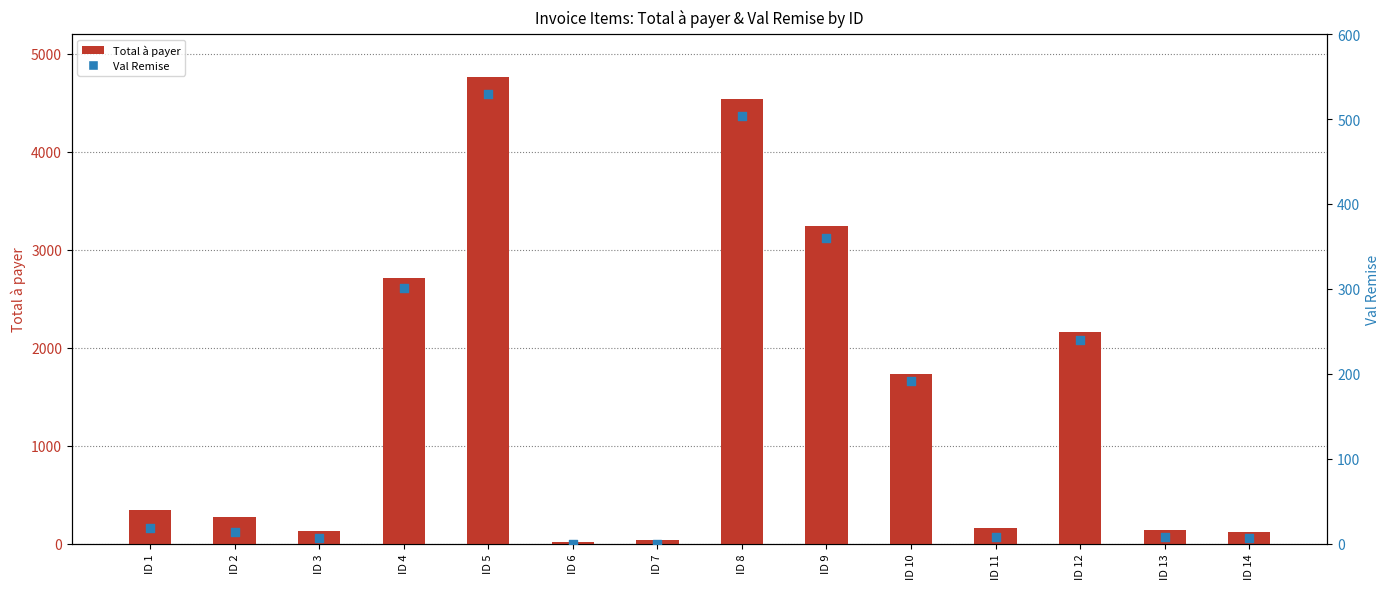

Is the value of Total à payer at ID 12 greater than the value of Val Remise at ID 6?

Yes